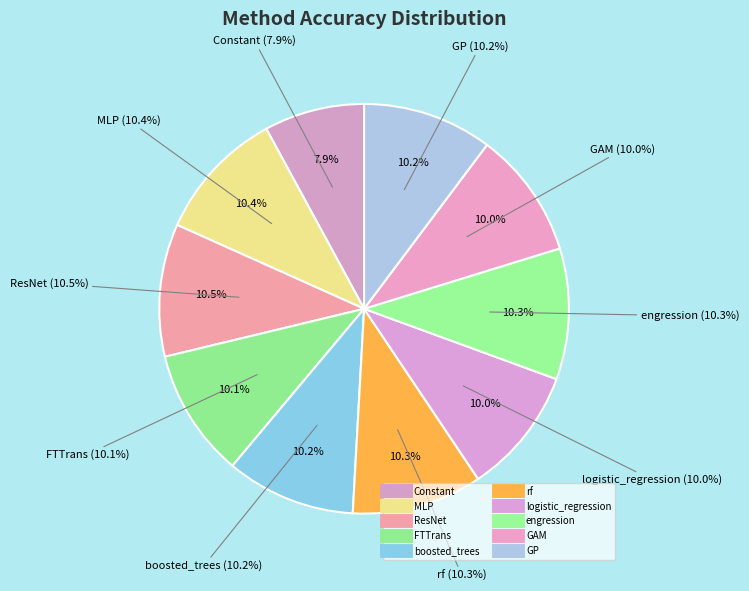

How much of the chart is everything except engression?

89.7%